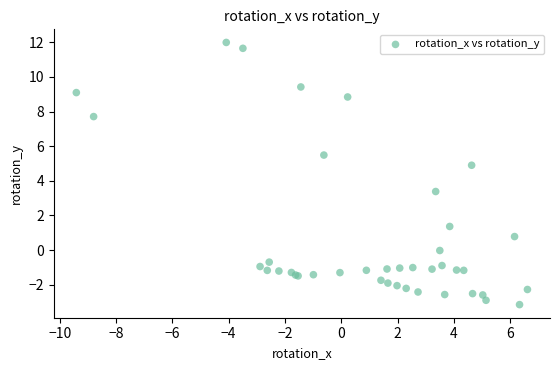

What Y value in the scatter plot is closest to 4?

3.4